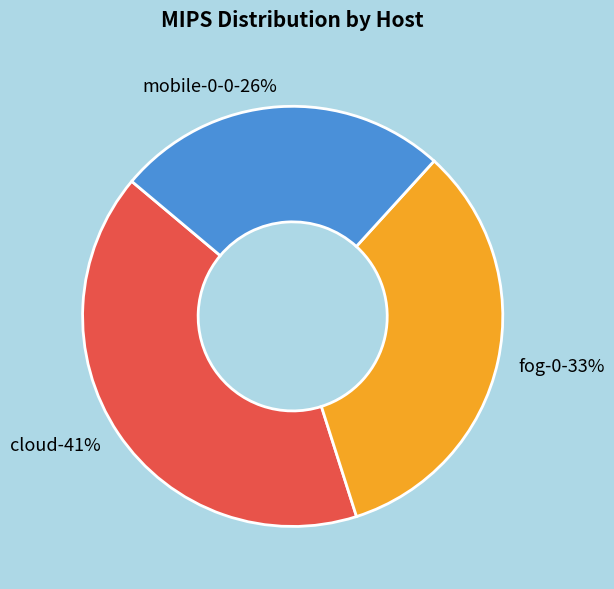

How much of the chart is everything except mobile-0-0?

74.4%